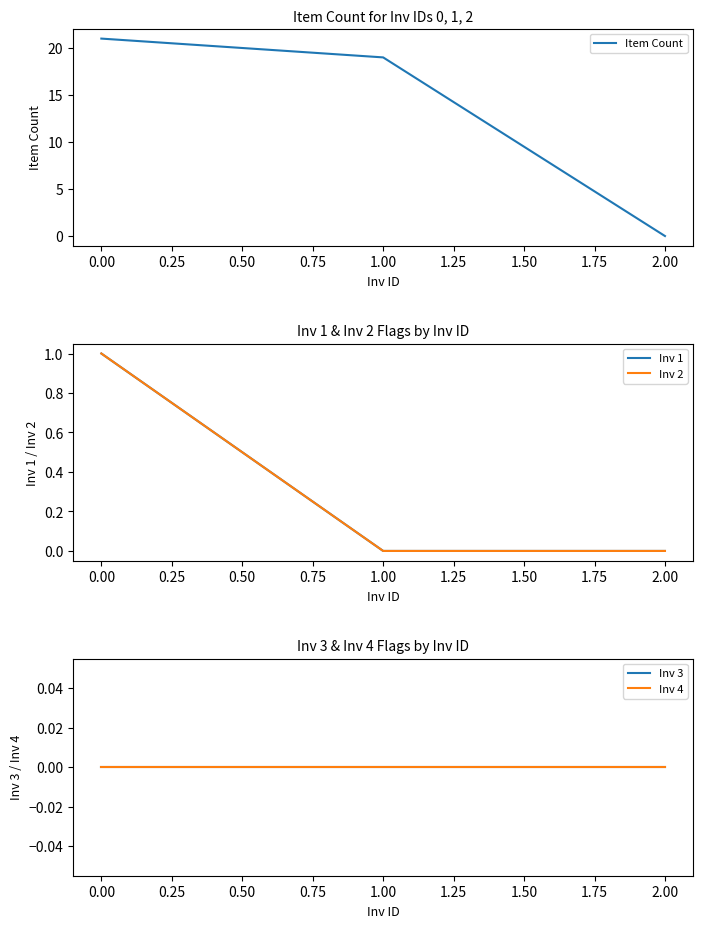

Rank the categories by Item Count value from highest to lowest.

0.00, 1.00, 2.00